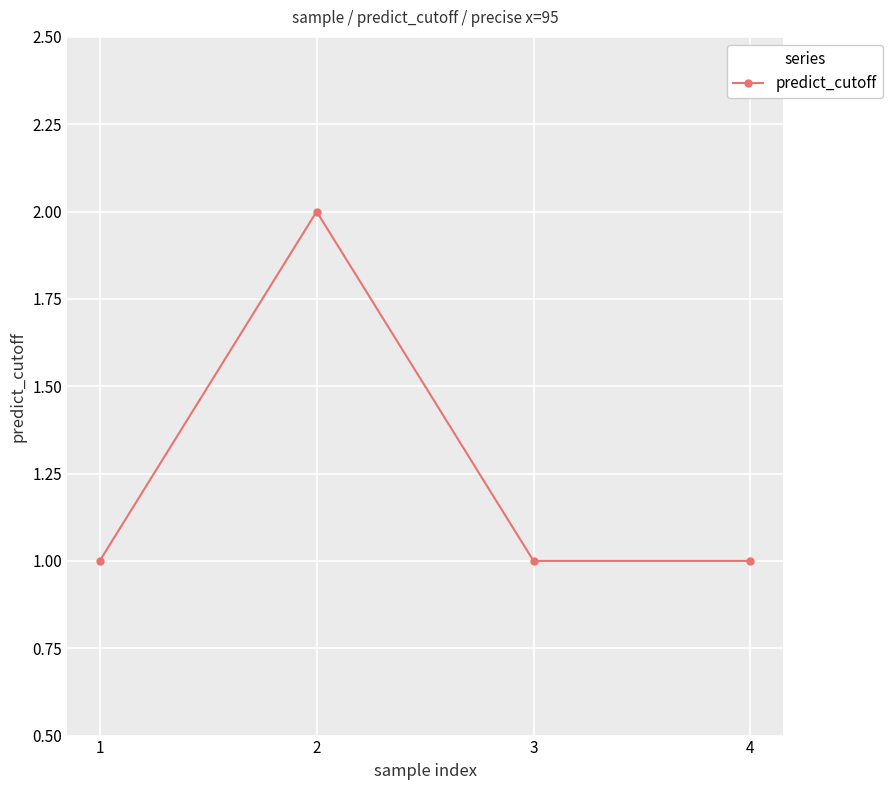

What is the difference between the maximum and second lowest values?

1